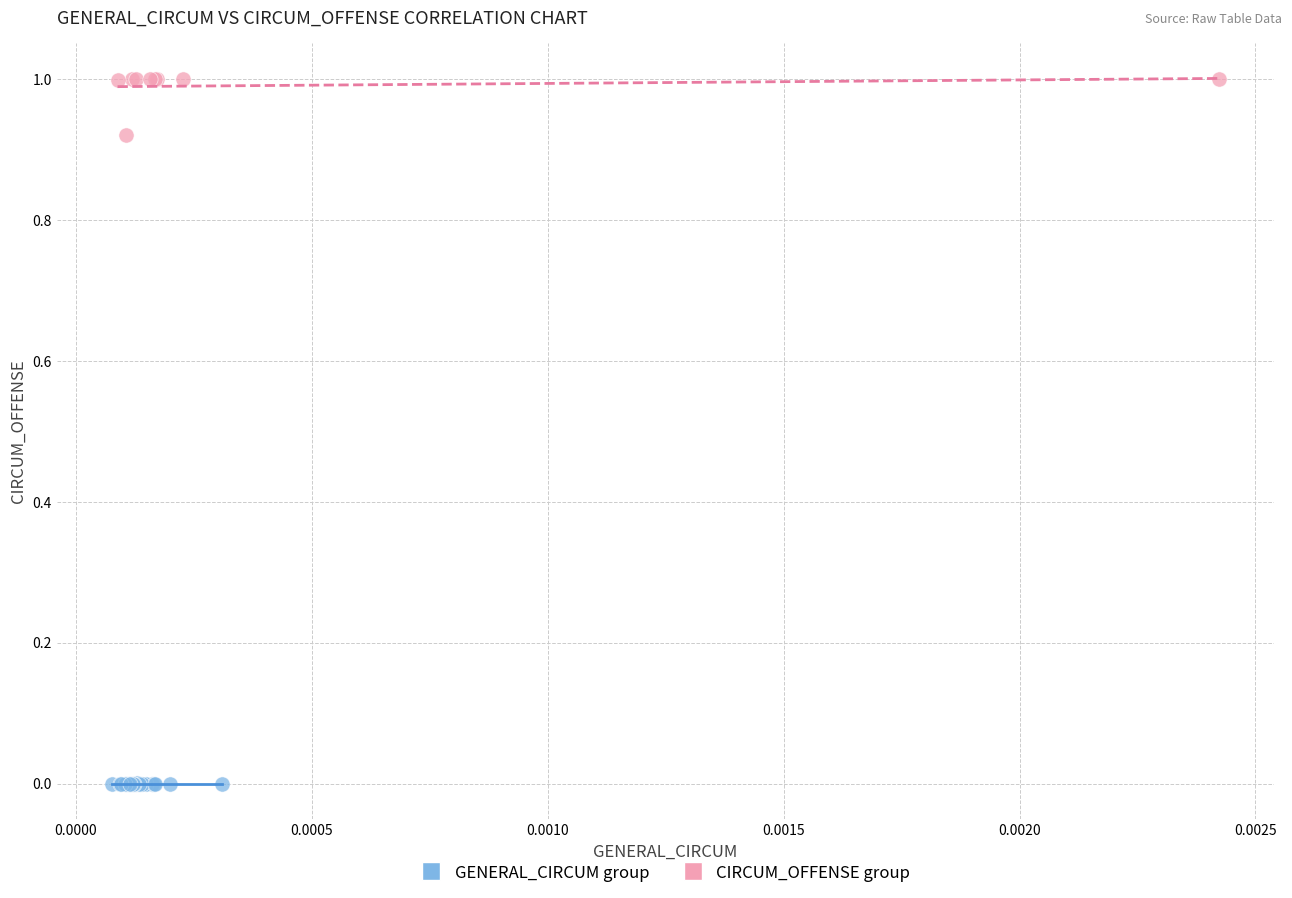

What are all the series names shown in the legend?

GENERAL_CIRCUM group, CIRCUM_OFFENSE group